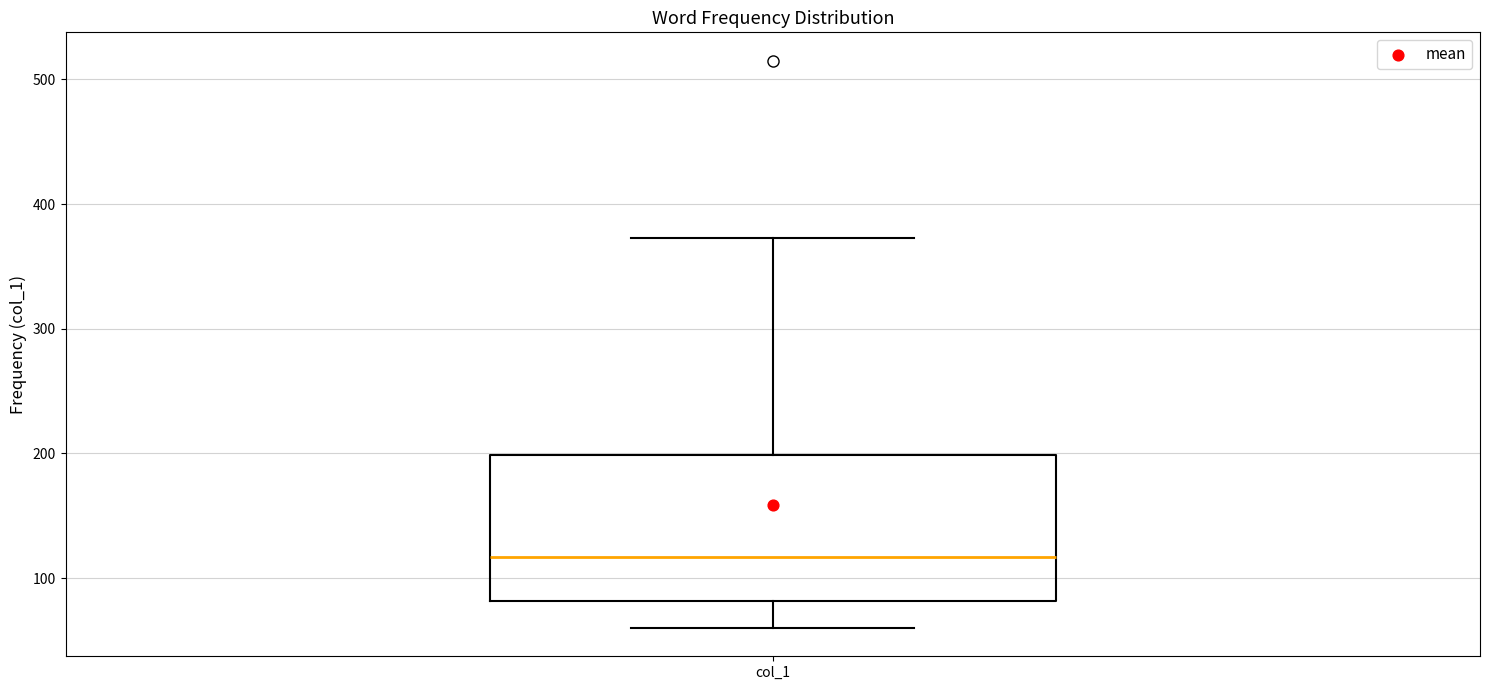

Where is the lower edge of the box for col_1 on the y-axis? The values are not printed on the chart, so give them approximately, as read against the axis.

80